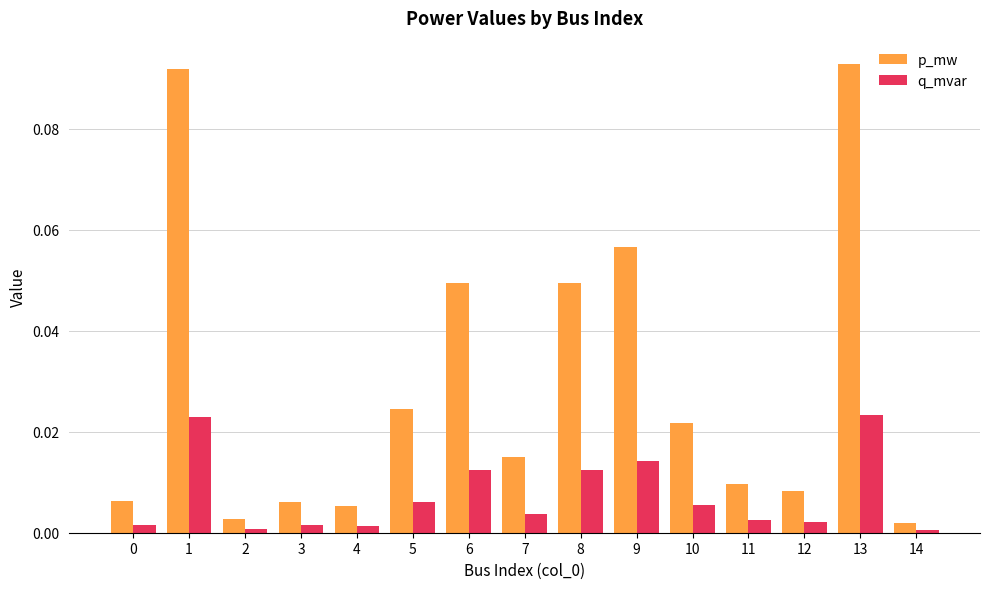

Rank the series by their maximum value, from highest to lowest.

p_mw, q_mvar